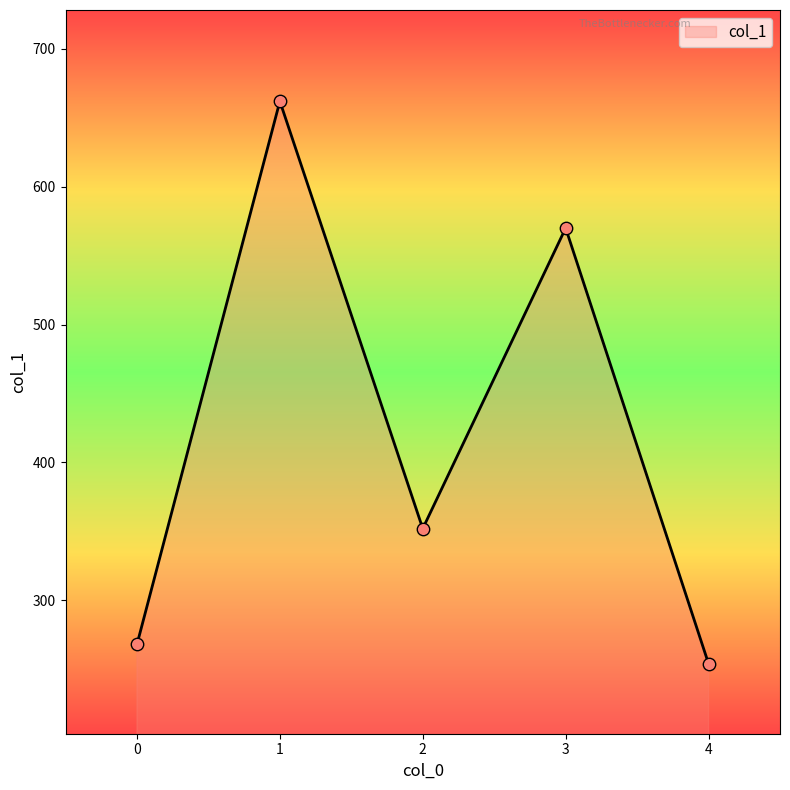

Approximately how many times larger is the value at 2 compared to 1?

0.5